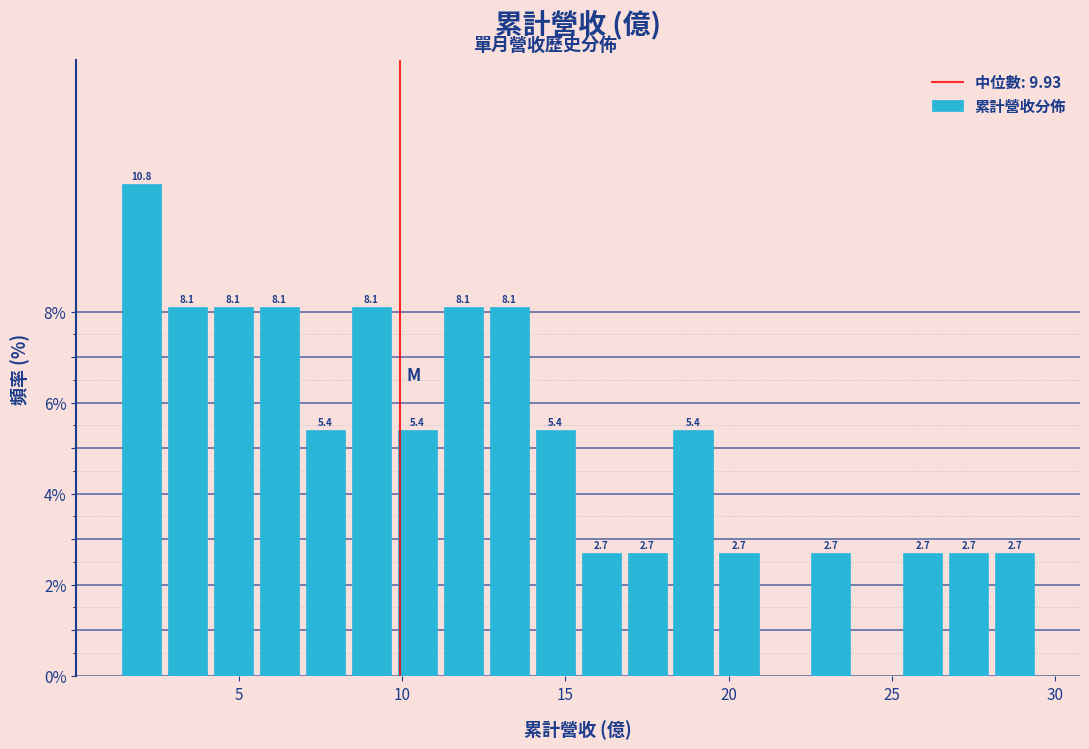

Read against the x-axis, roughly where is the centre of the tallest bar?

2.0